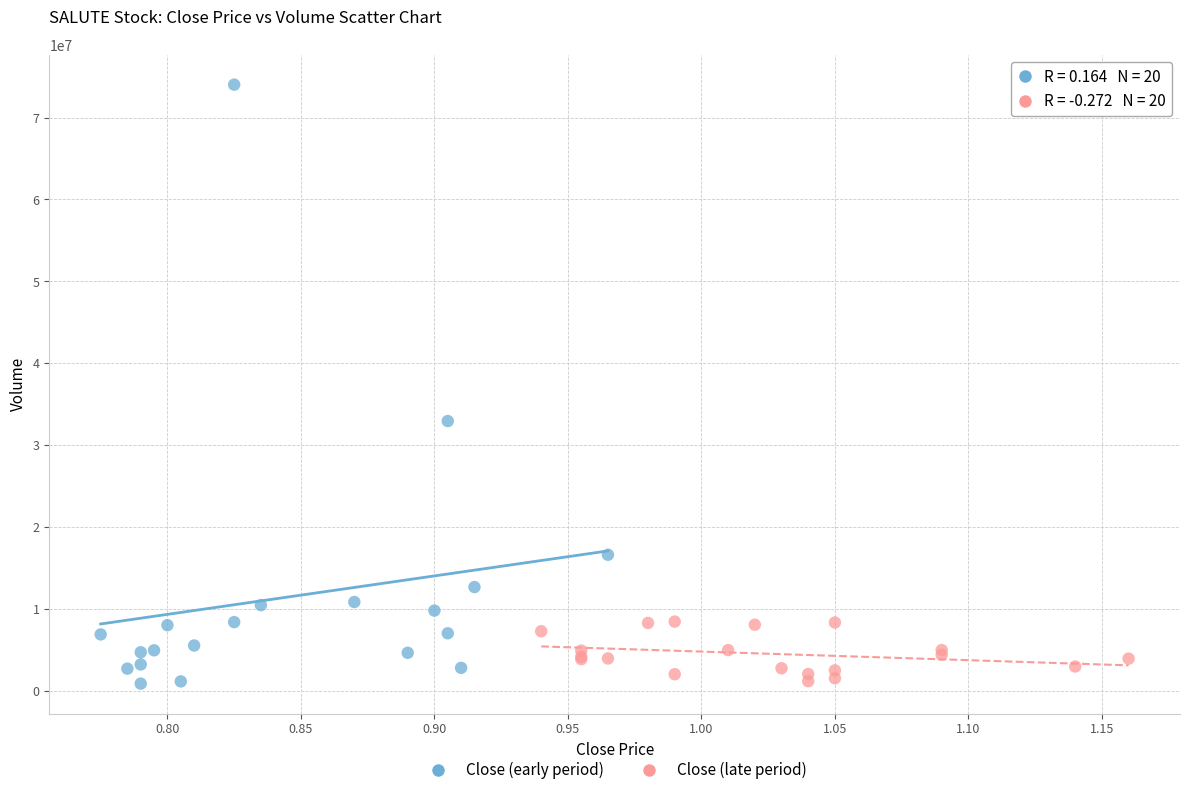

Which series contains the highest Y value?

Close (early period)